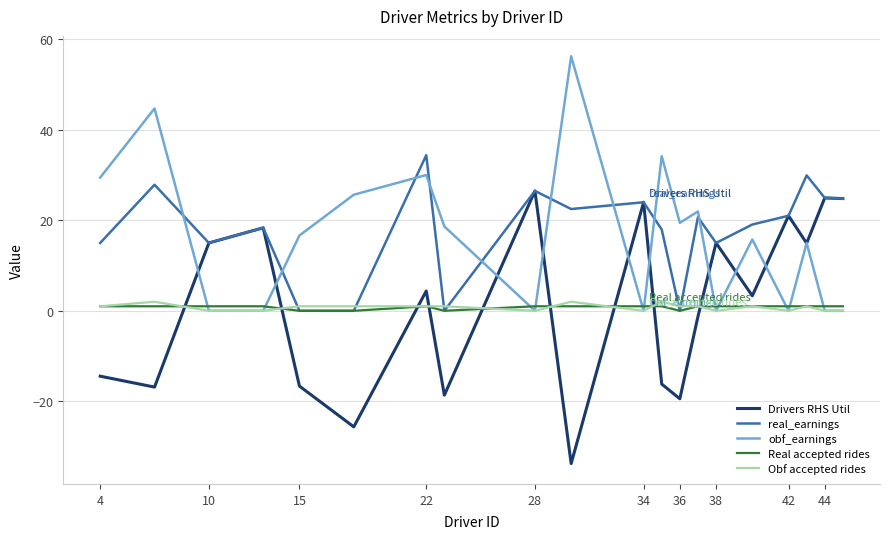

How many lines are shown in the chart?

5